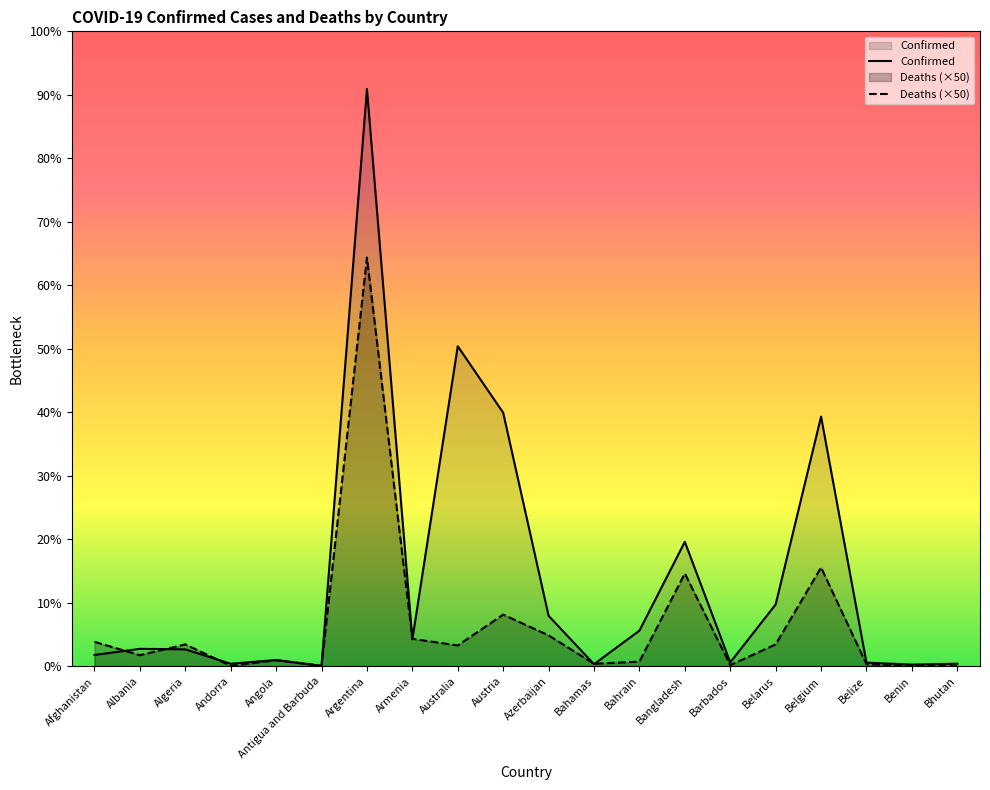

What is the greatest value displayed?

9052083